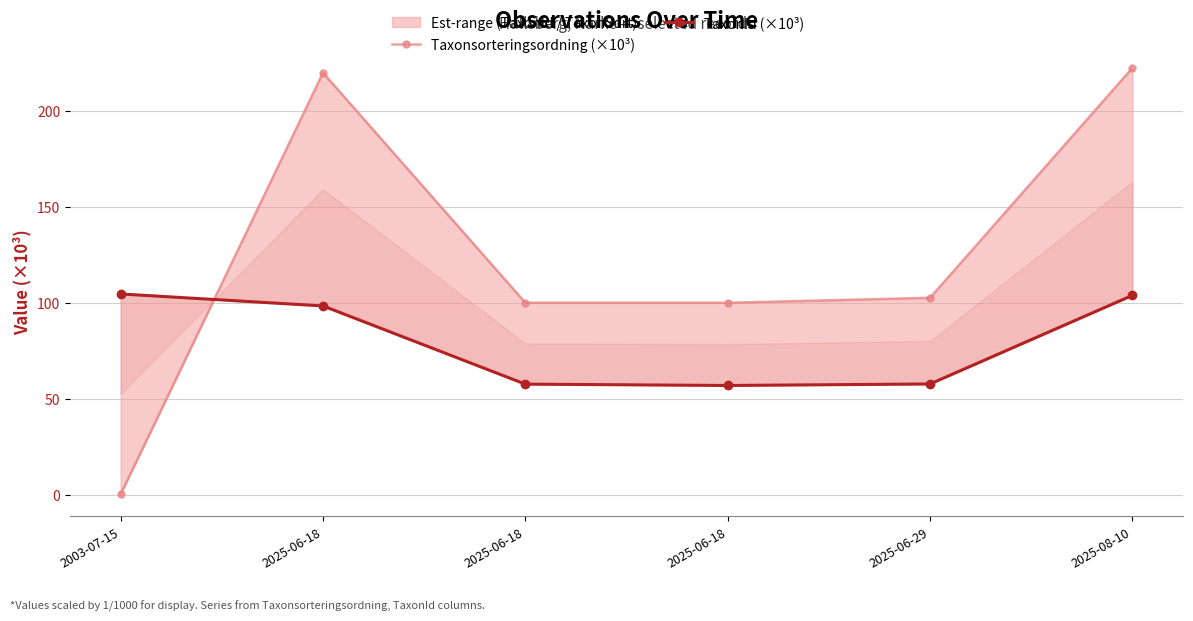

Which category has the lowest value across all series?

2003-07-15